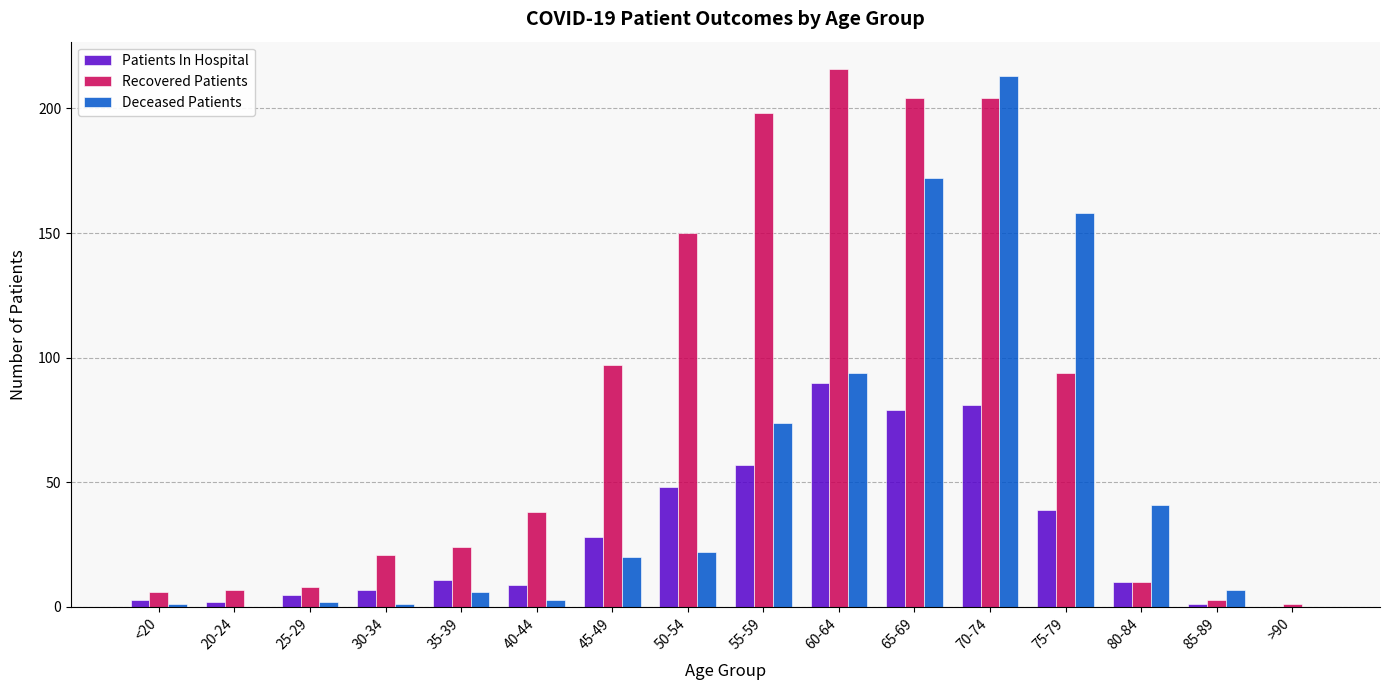

The Patients In Hospital series shows 79 at 65-69. True or false?

True